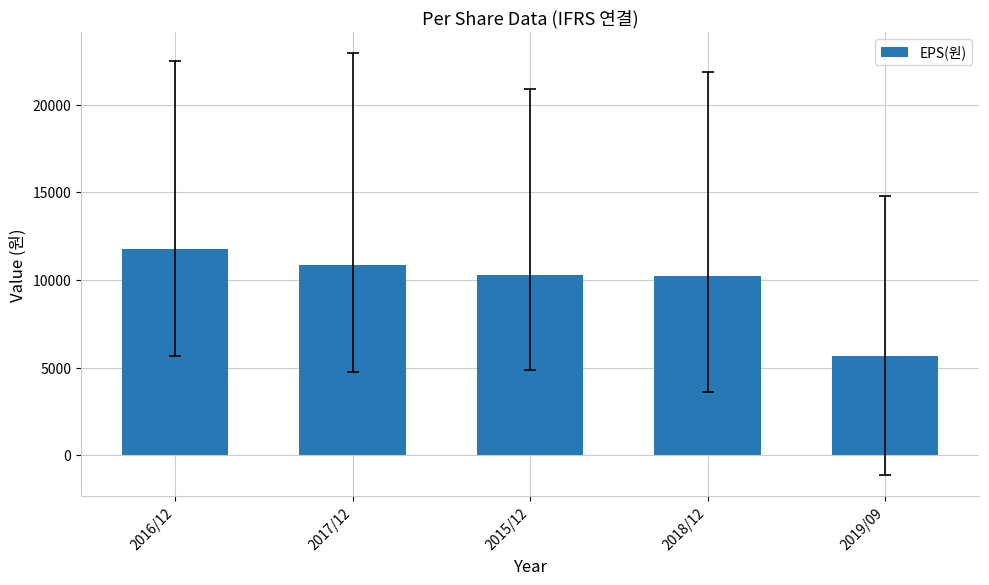

What is the difference between the second highest and second lowest values?

630